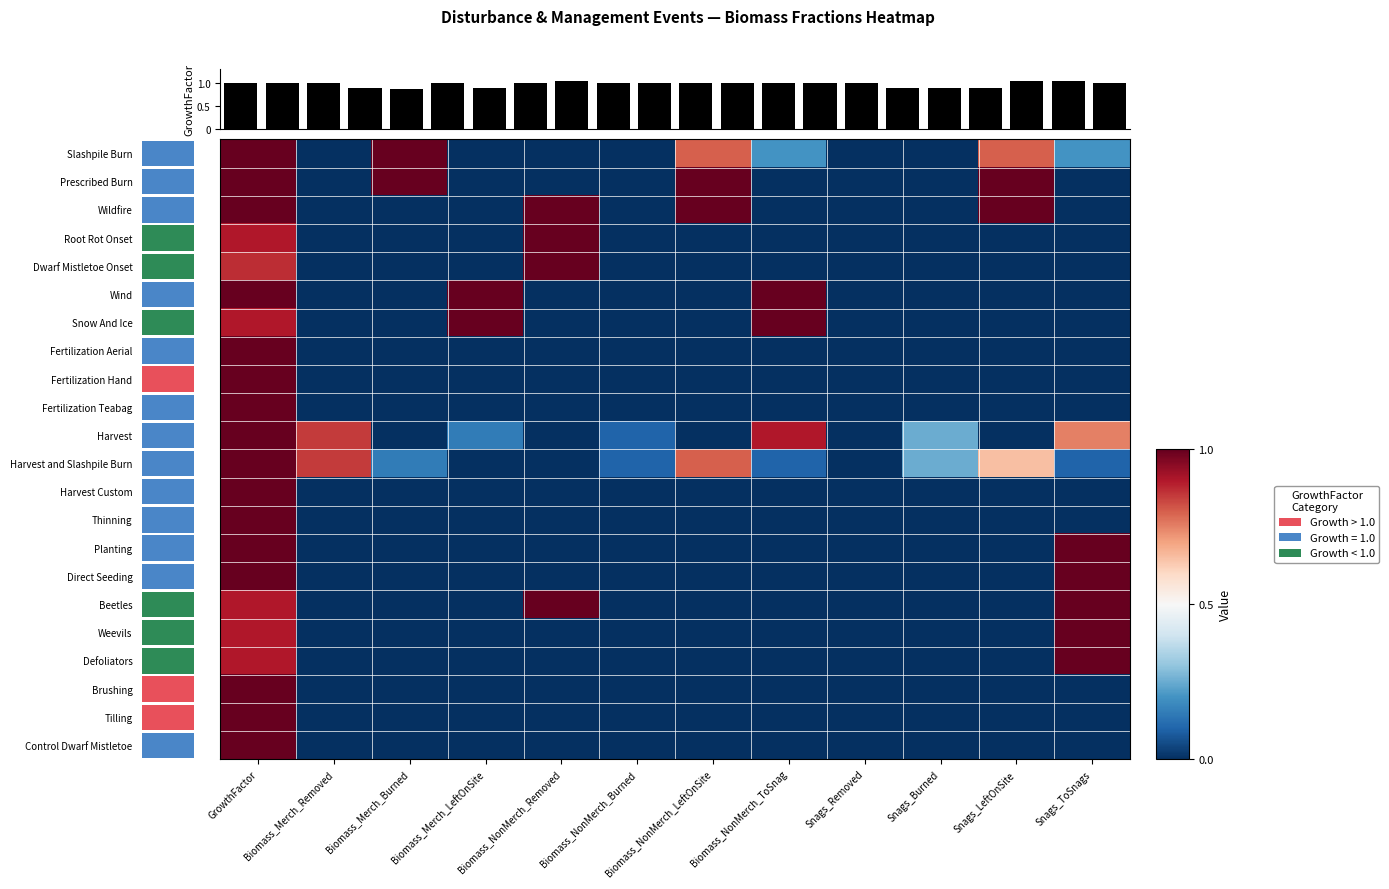

Is it true that Fertilization Aerial equals -0.4 at Biomass_NonMerch_LeftOnSite?

False